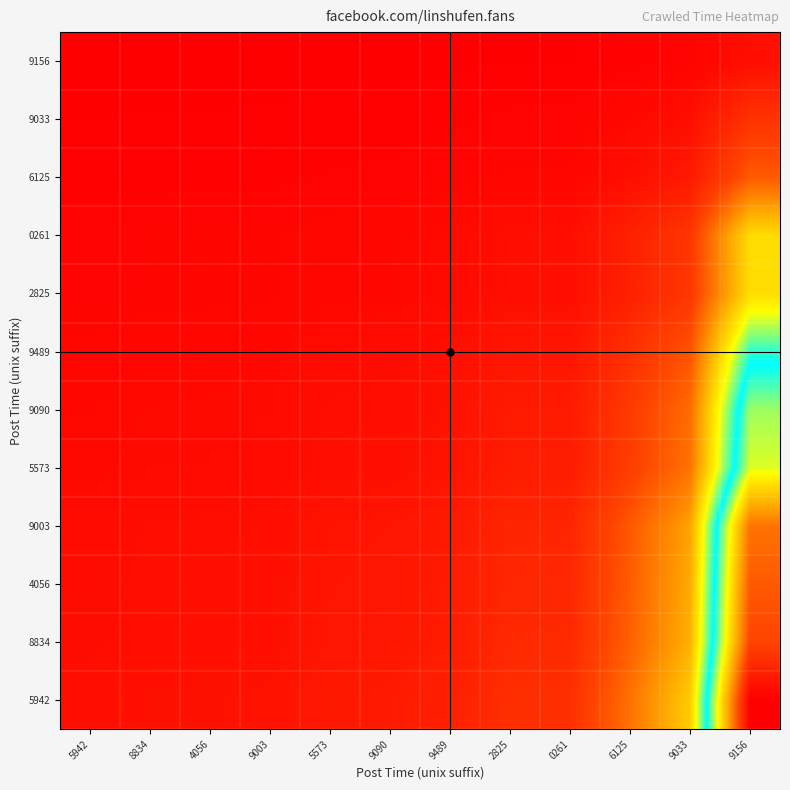

What is the total value across all series at 6125?

39.8